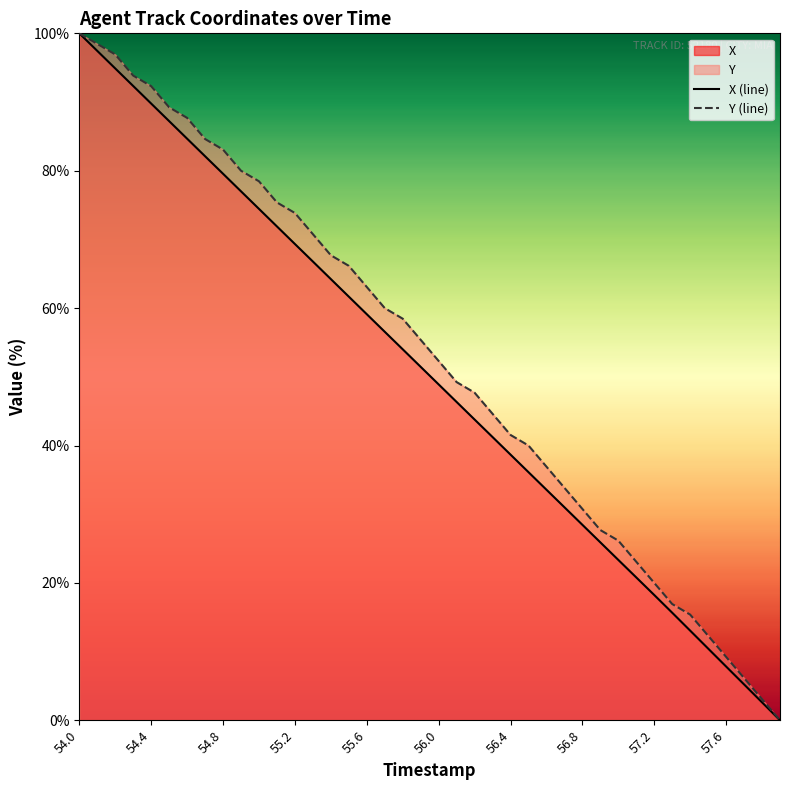

What is the value of the X point at the 3rd from the left?

94.9